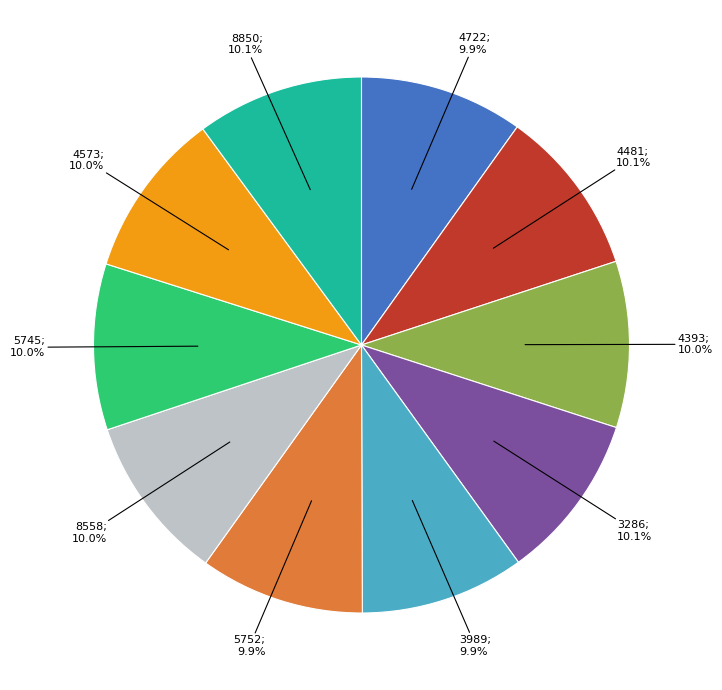

Is there any slice that represents more than half of the pie?

No